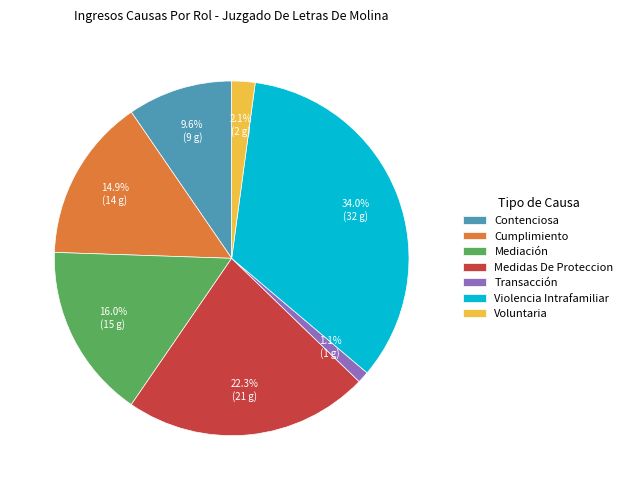

Which slice is the largest?

Violencia Intrafamiliar